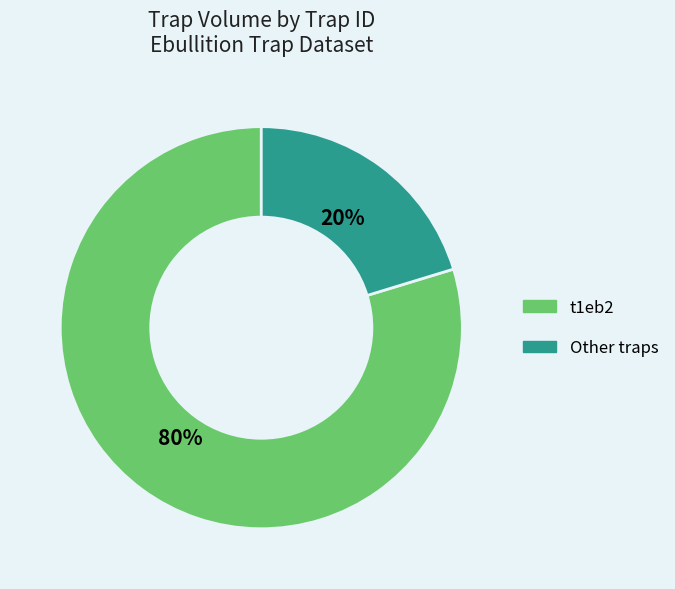

To the nearest percent, what is the average slice percentage?

50%